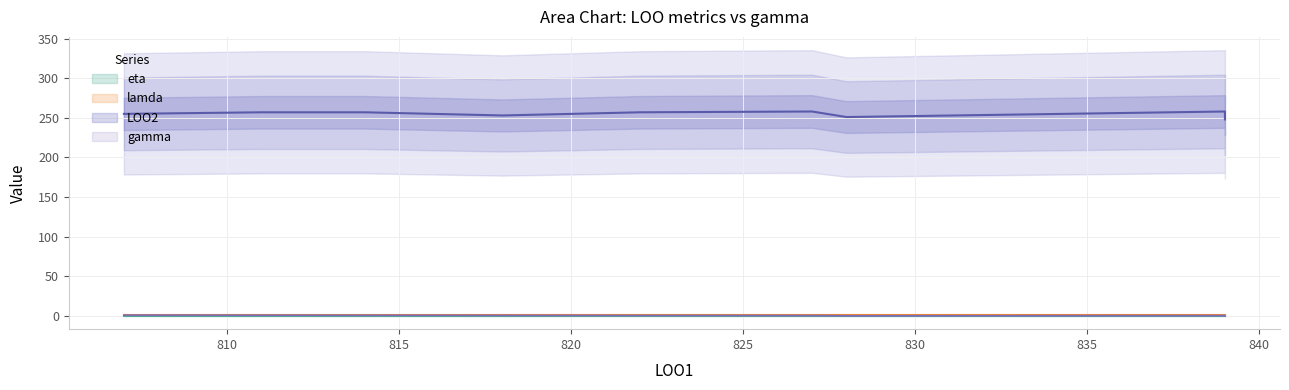

True or false: lamda and LOO2 intersect in this chart.

False